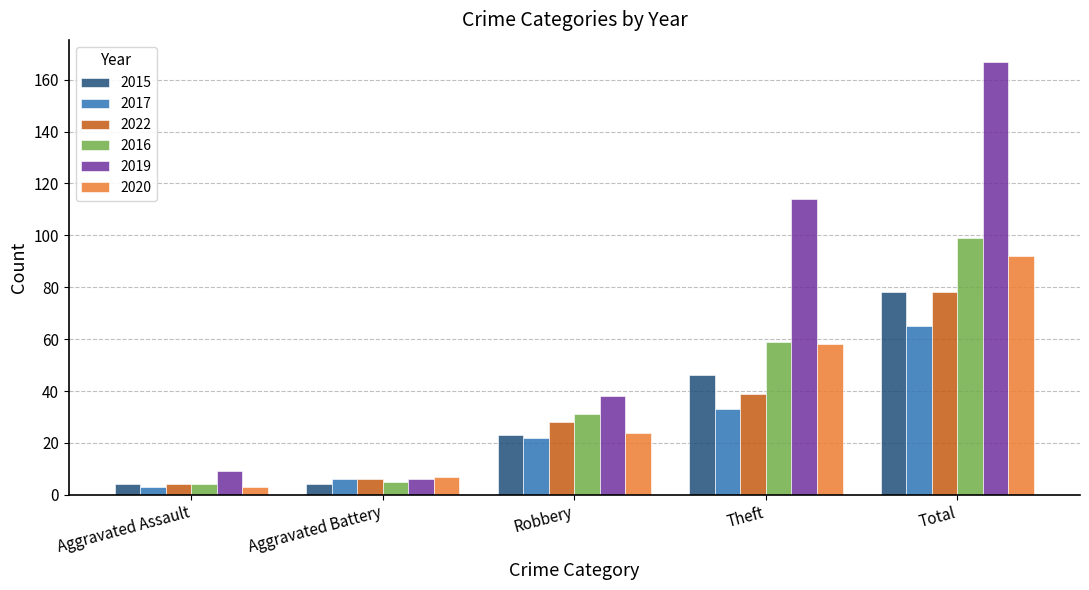

What position from the left is Robbery?

3